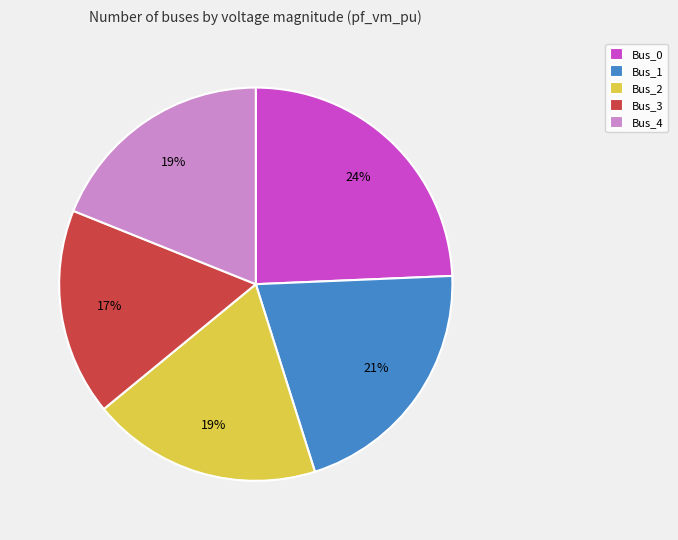

Which has a higher value, Bus_3 or Bus_2?

Bus_2